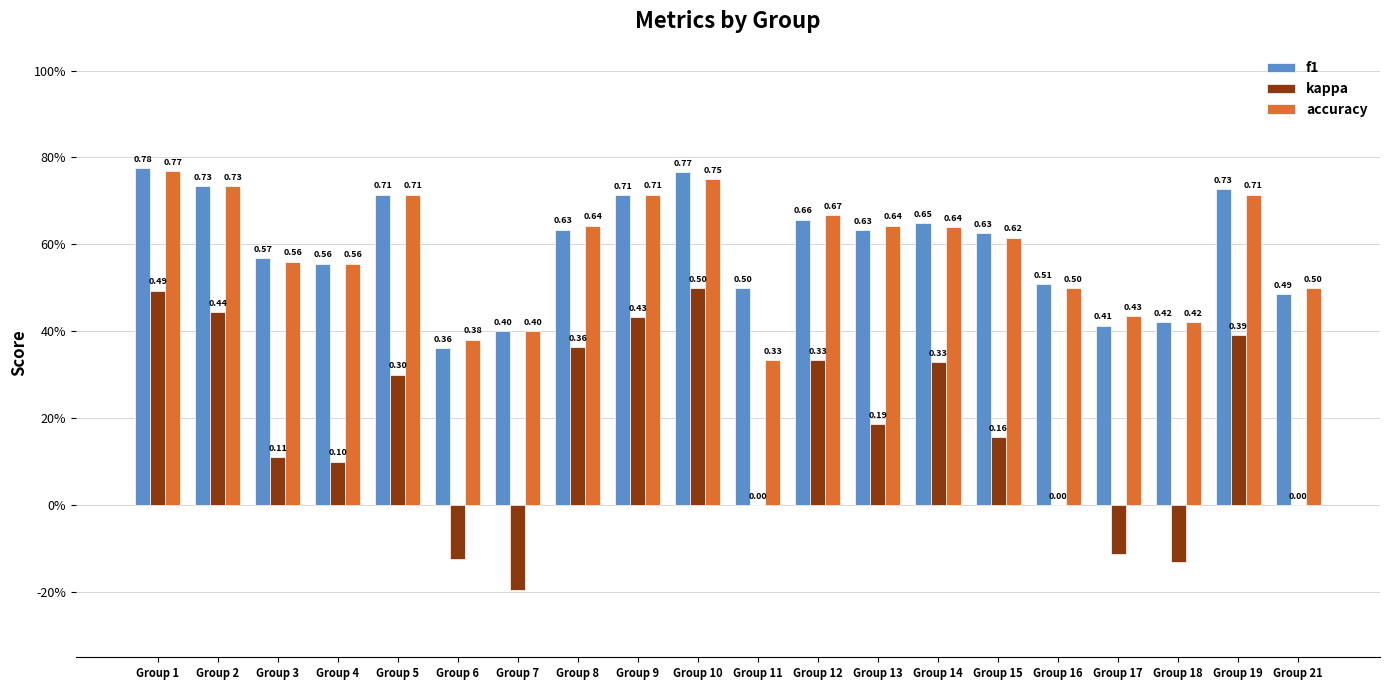

Reading left to right, what are all the values shown in this chart?

f1: 0.8	0.7	0.6	0.6	0.7	0.4	0.4	0.6	0.7	0.8	0.5	0.7	0.6	0.6	0.6	0.5	0.4	0.4	0.7	0.5
kappa: 0.5	0.4	0.1	0.1	0.3	-0.1	-0.2	0.4	0.4	0.5	0.0	0.3	0.2	0.3	0.2	0.0	-0.1	-0.1	0.4	0.0
accuracy: 0.8	0.7	0.6	0.6	0.7	0.4	0.4	0.6	0.7	0.8	0.3	0.7	0.6	0.6	0.6	0.5	0.4	0.4	0.7	0.5